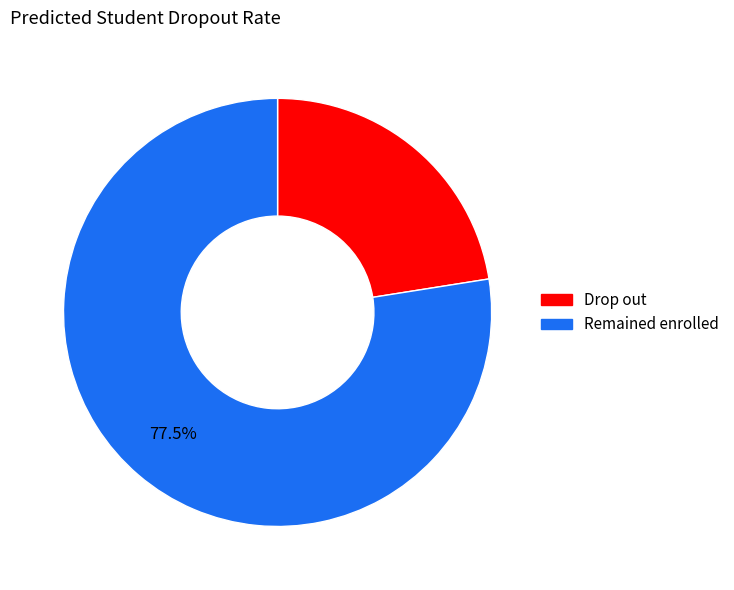

Is there any slice that represents more than half of the pie?

Yes